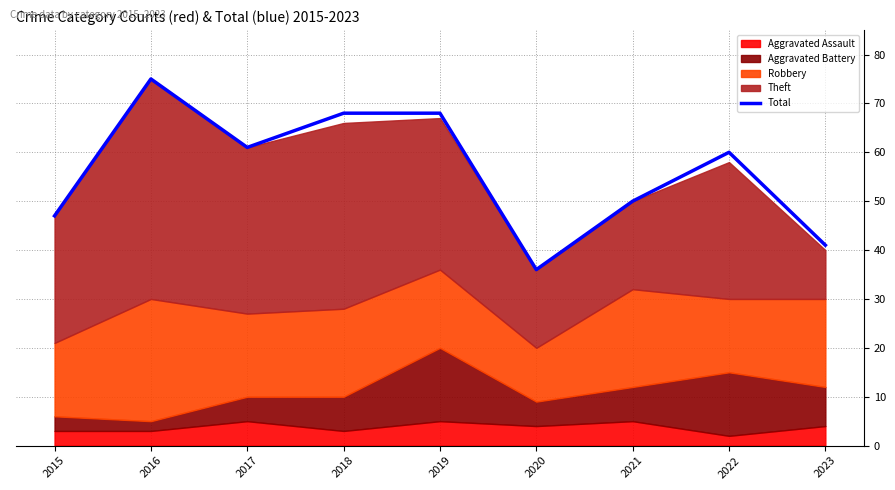

The value at 2023 is 41. True or false?

True